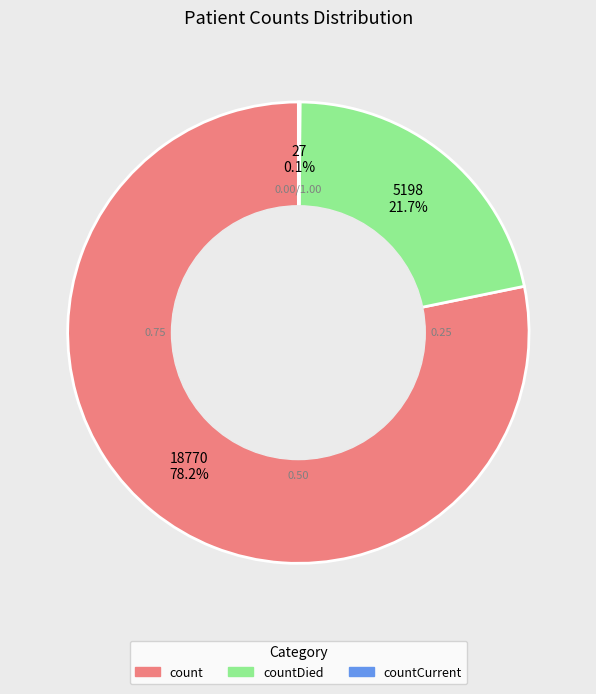

What is the total percentage of count and countDied?

99.9%